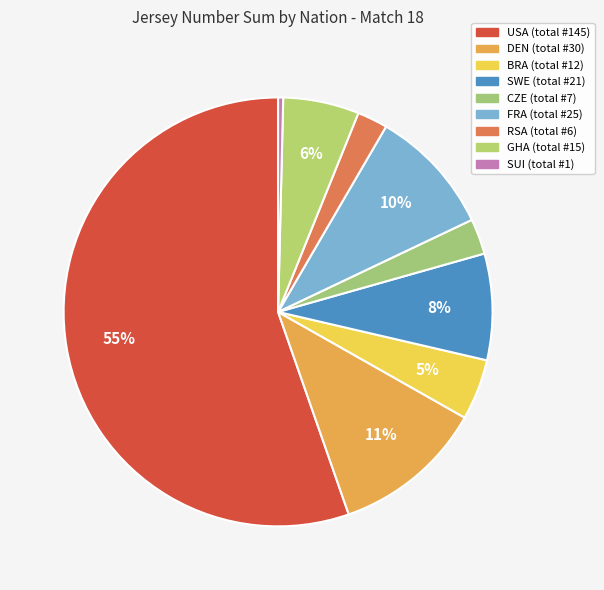

Count the number of slices in the pie.

9